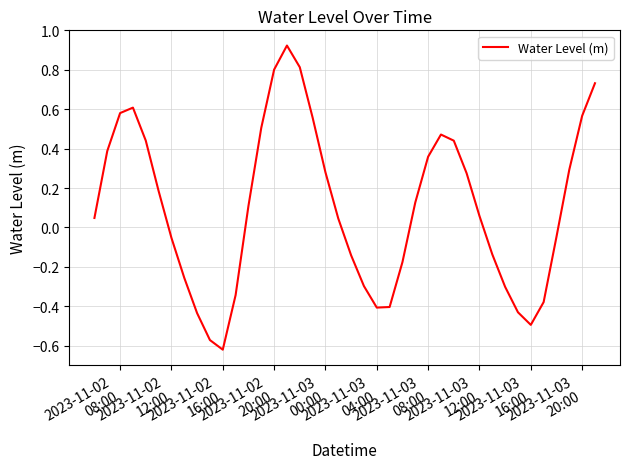

How many lines are shown in the chart?

1